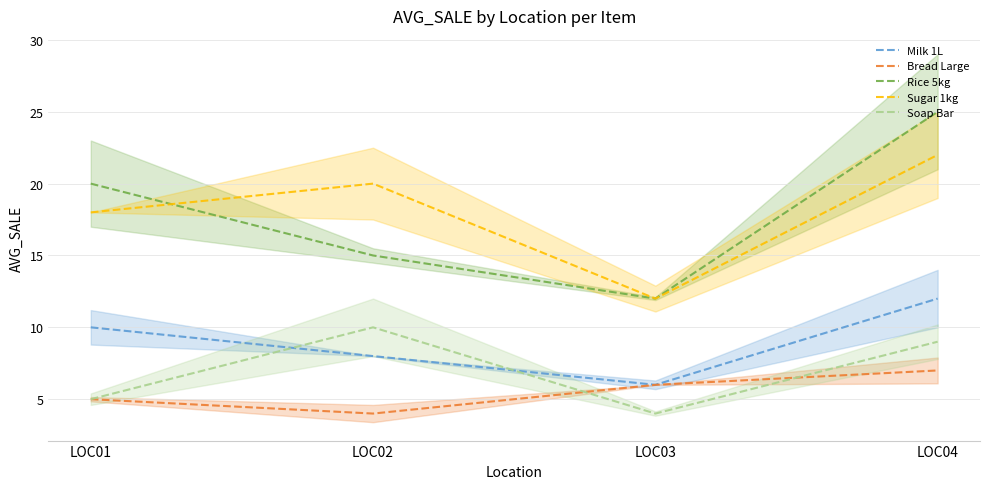

Reading left to right, transcribe all the data shown in this chart.

Milk 1L: 10	8	6	12
Bread Large: 5	4	6	7
Rice 5kg: 20	15	12	25
Sugar 1kg: 18	20	12	22
Soap Bar: 5	10	4	9